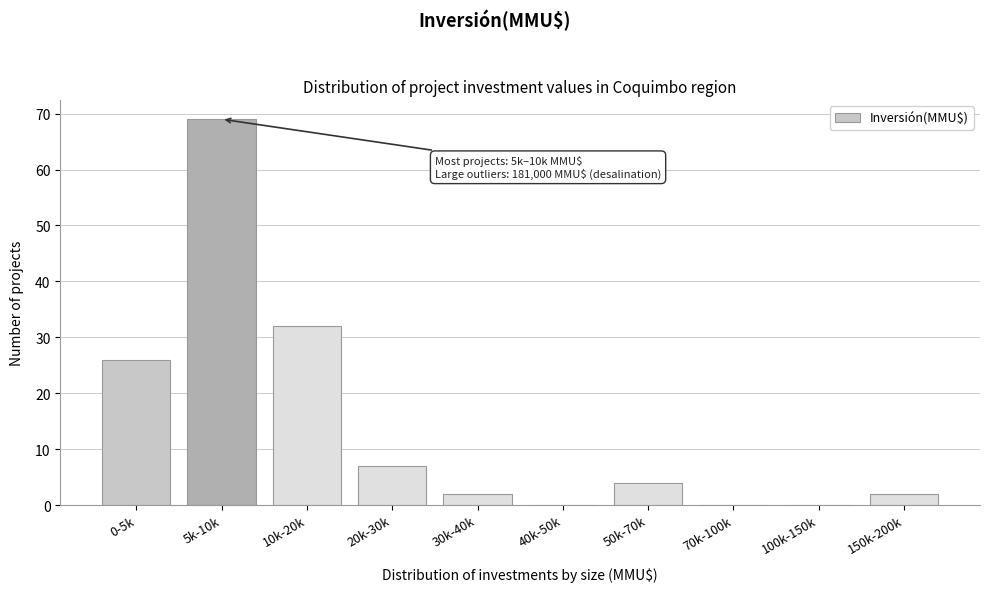

Reading right to left, extract all data points from this chart.

150k-200k=2	100k-150k=0	70k-100k=0	50k-70k=4	40k-50k=0	30k-40k=2	20k-30k=7	10k-20k=32	5k-10k=69	0-5k=26